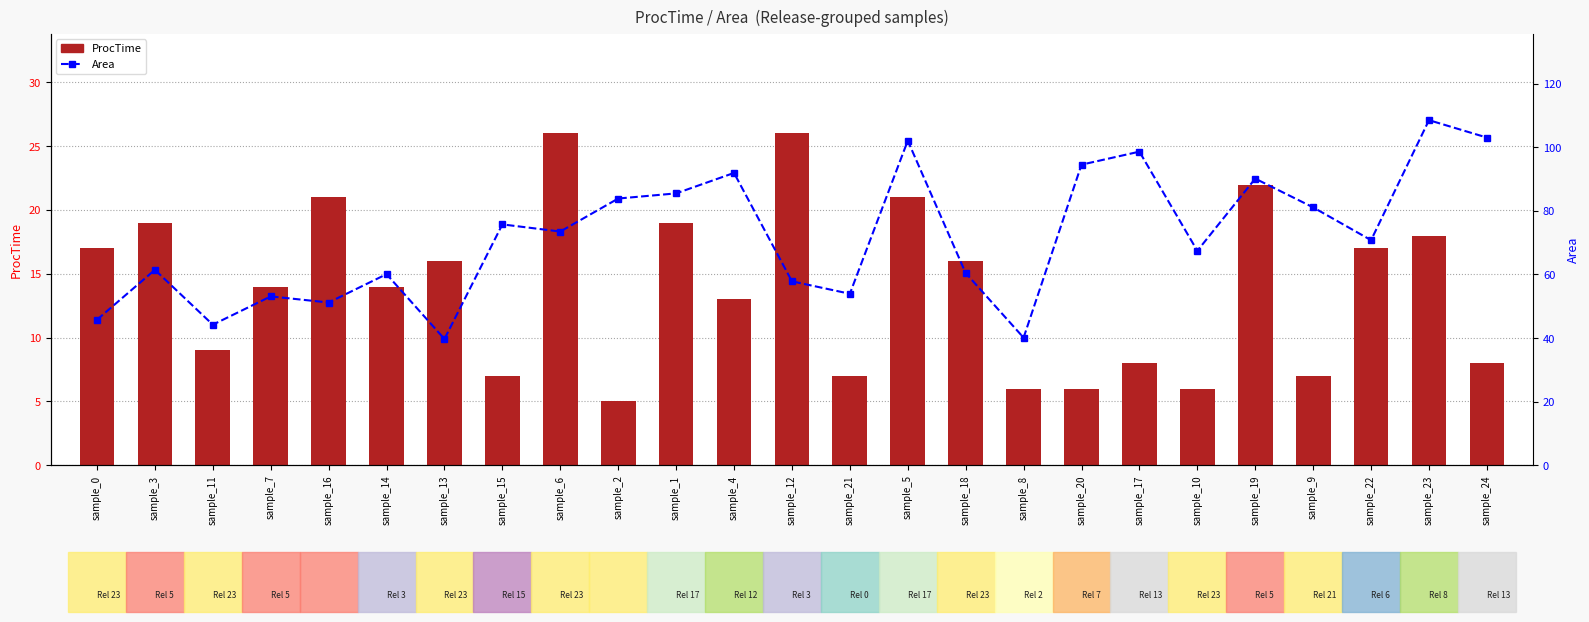

How many data points in ProcTime are above 14?

12